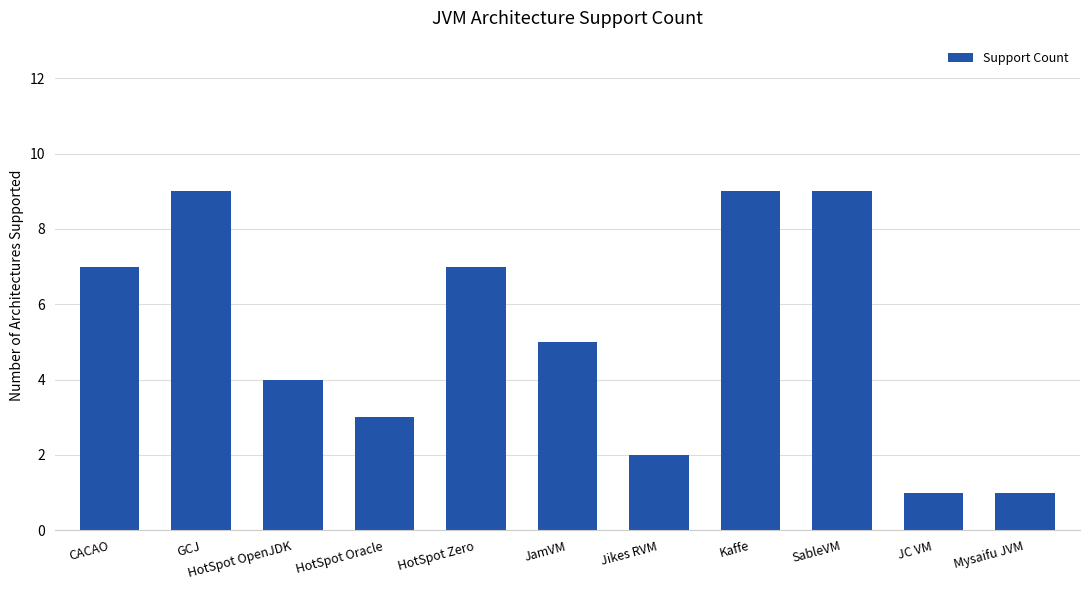

What is the greatest value displayed?

9